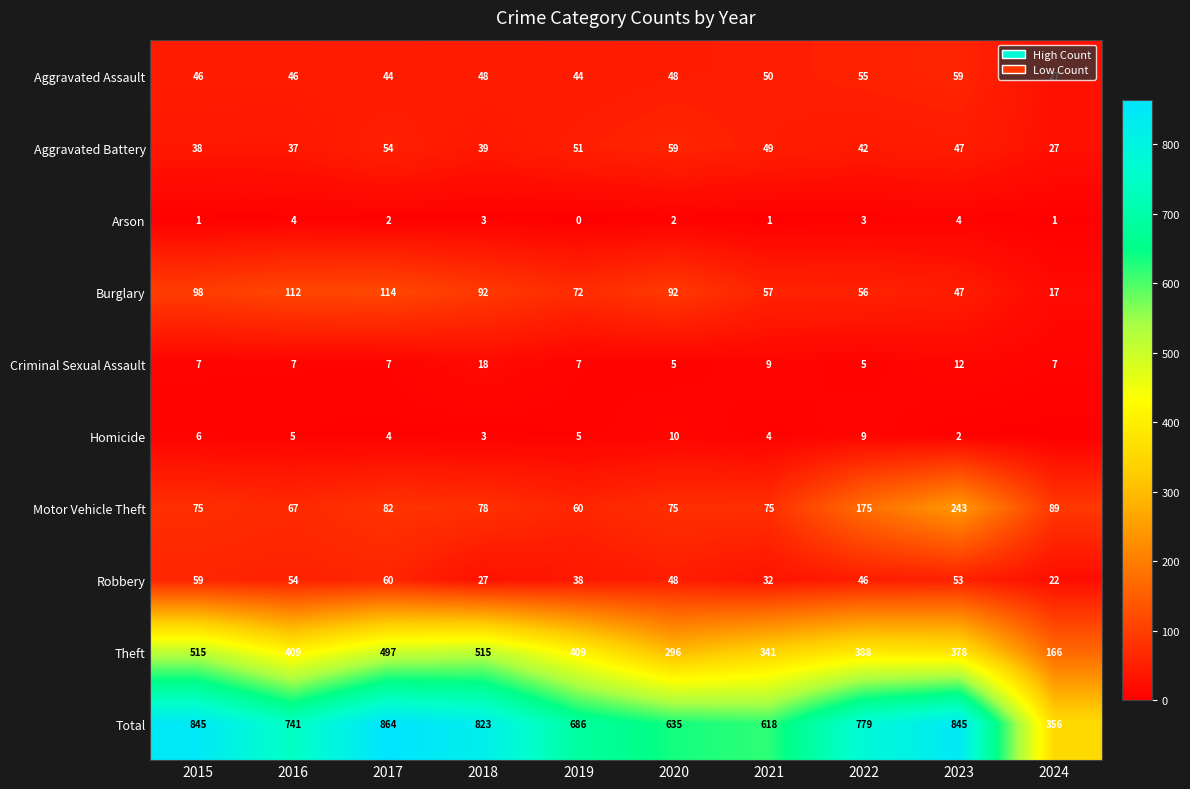

What is the maximum value shown in the chart?

864